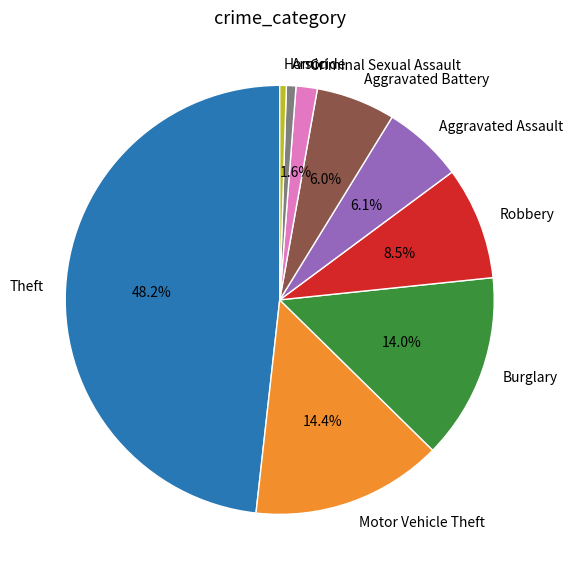

Count the number of slices in the pie.

9